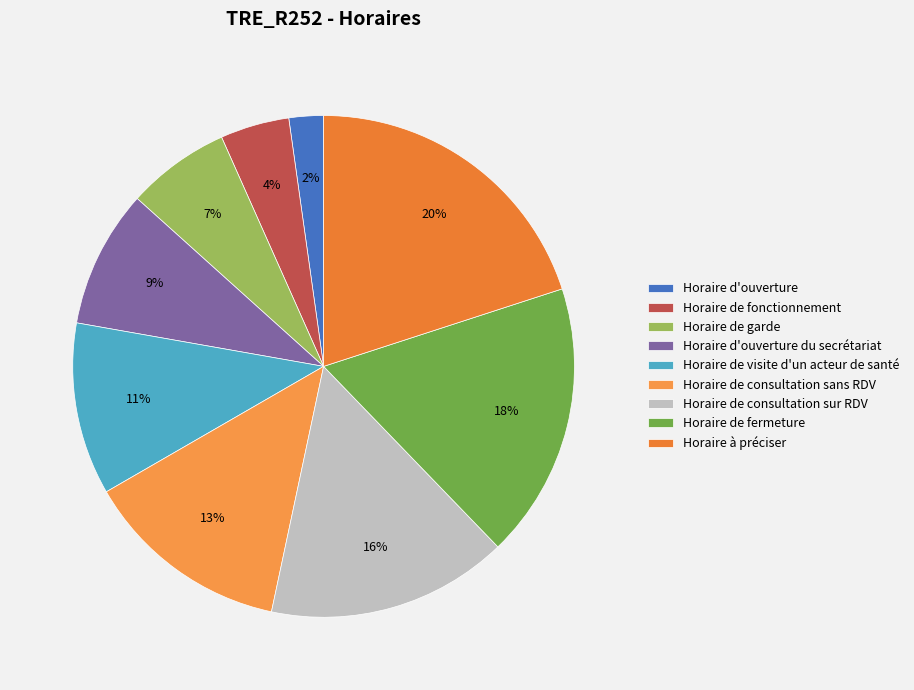

Rank the categories by value from highest to lowest.

Horaire à préciser, Horaire de fermeture, Horaire de consultation sur RDV, Horaire de consultation sans RDV, Horaire de visite d'un acteur de santé, Horaire d'ouverture du secrétariat, Horaire de garde, Horaire de fonctionnement, Horaire d'ouverture